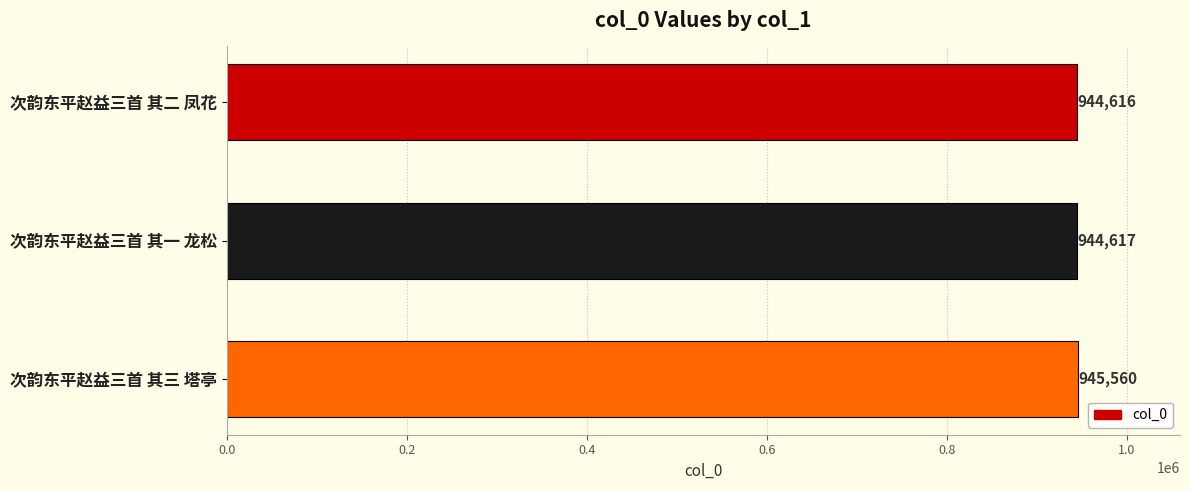

The chart shows a value of 278502 at 次韵东平赵益三首 其三 塔亭. True or false?

False